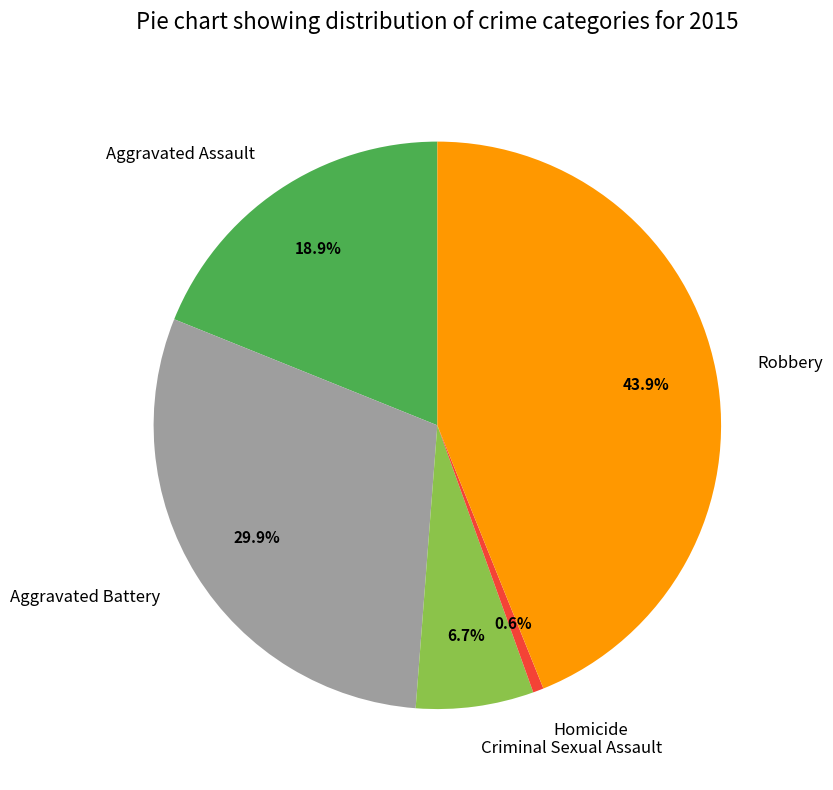

How many segments does this pie chart have?

5